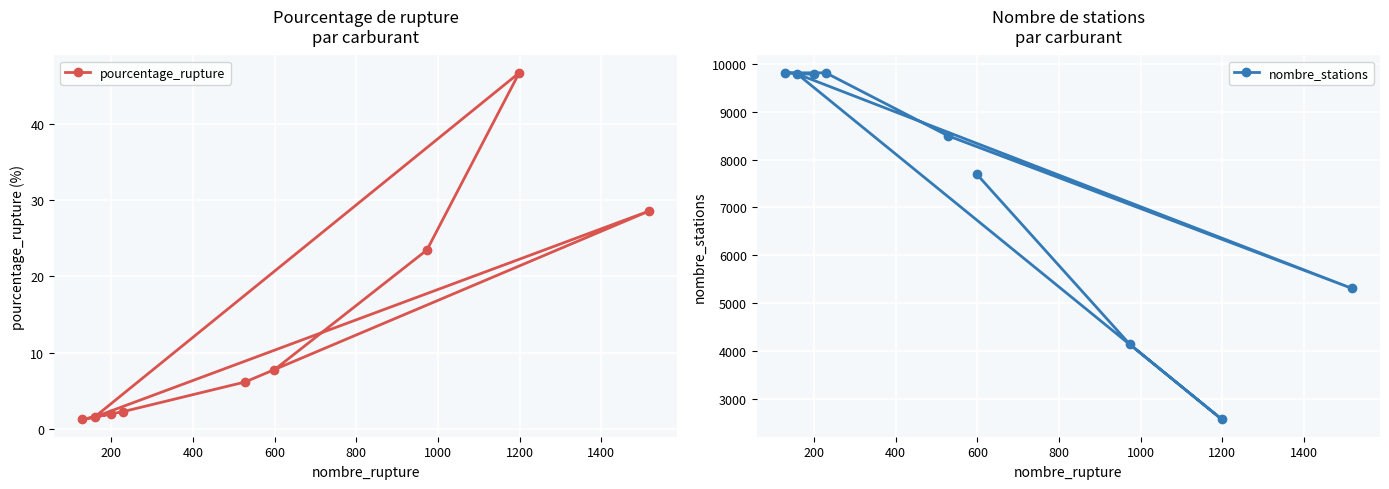

What is the value of the nombre_stations point at the 1st from the left?

9814